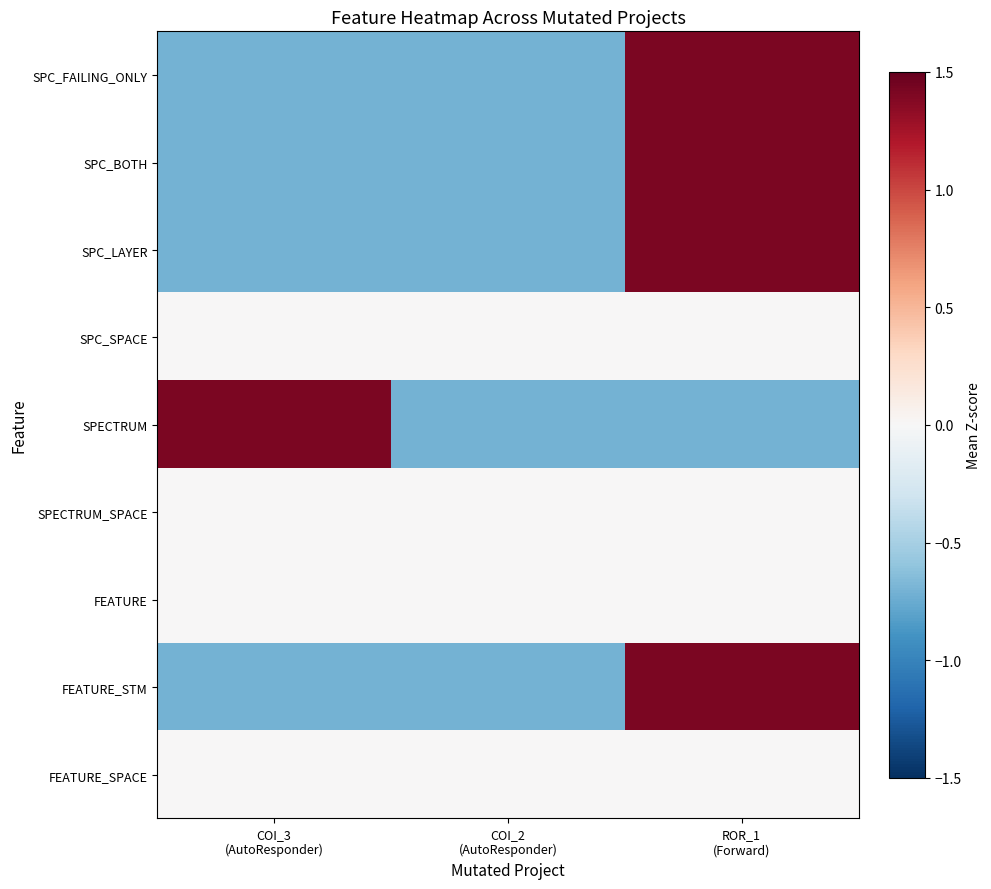

Which has a higher value, ROR_1
(Forward) or COI_3
(AutoResponder)?

ROR_1
(Forward)